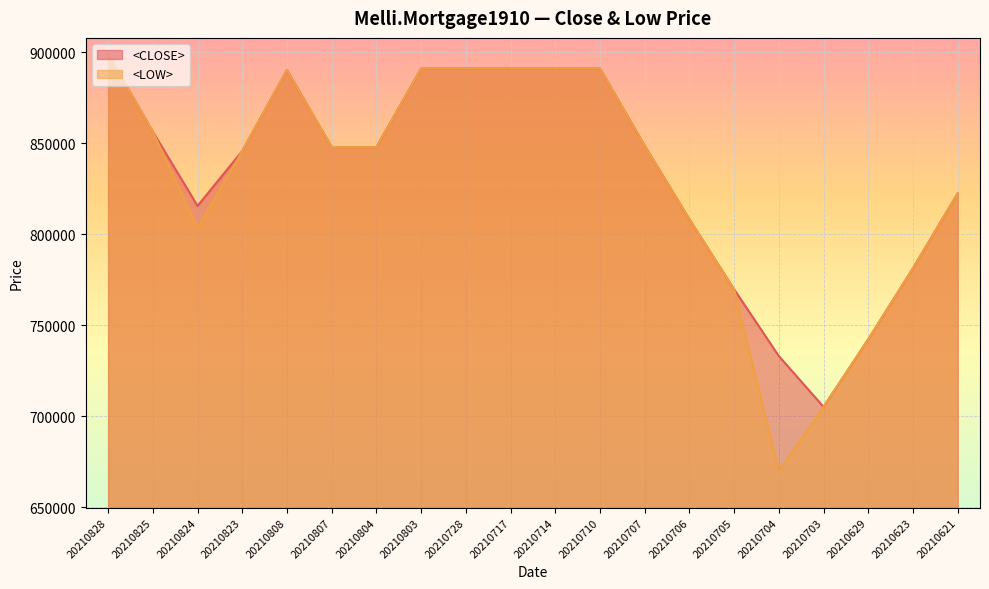

True or false: <LOW> and <CLOSE> intersect in this chart.

False